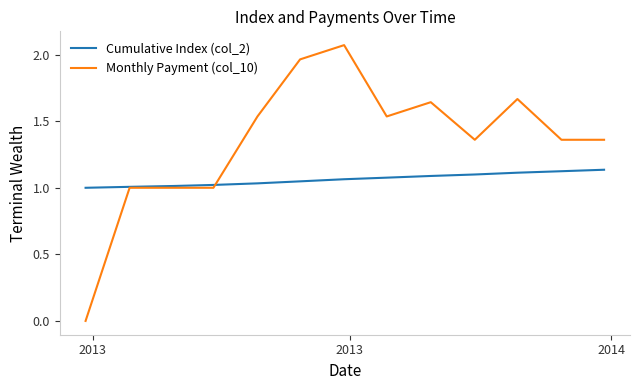

List the series in order of their overall mean, lowest first.

Cumulative Index (col_2), Monthly Payment (col_10)